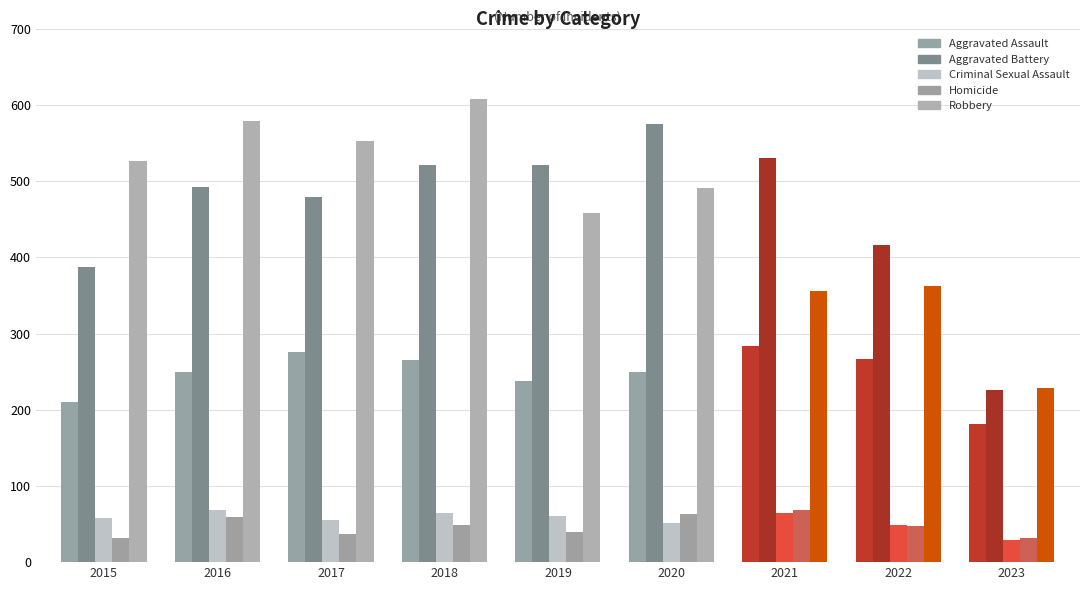

What is the value of the Robbery bar at the 2nd from the left?

579